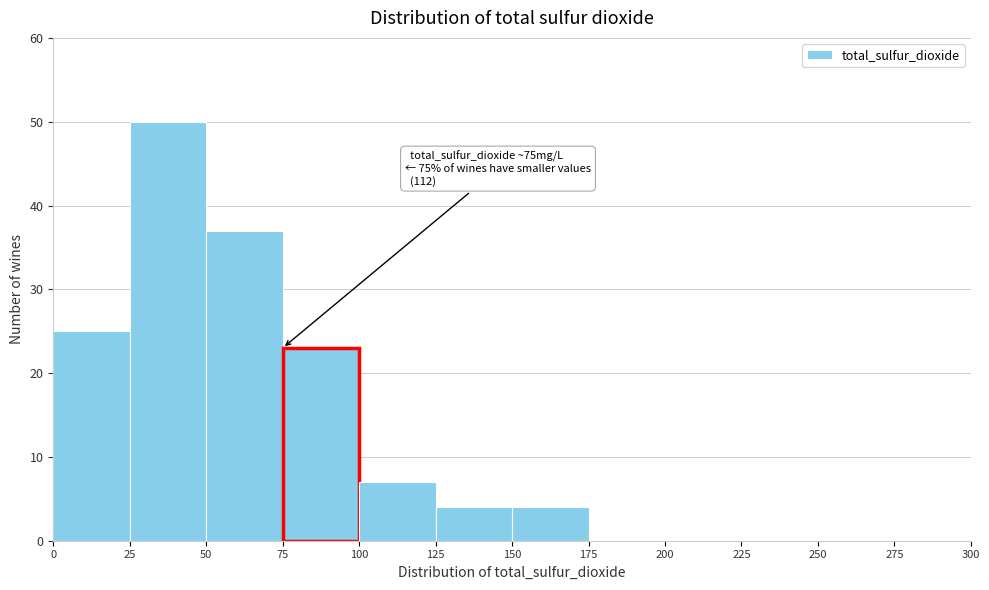

Which range on the x-axis has the tallest bar?

25 to 50